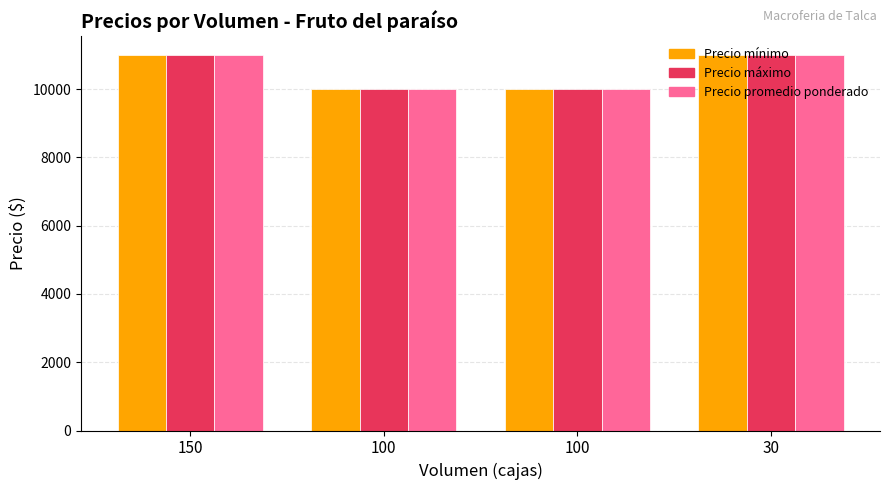

Where is Precio mínimo nearest to the value 10500?

150